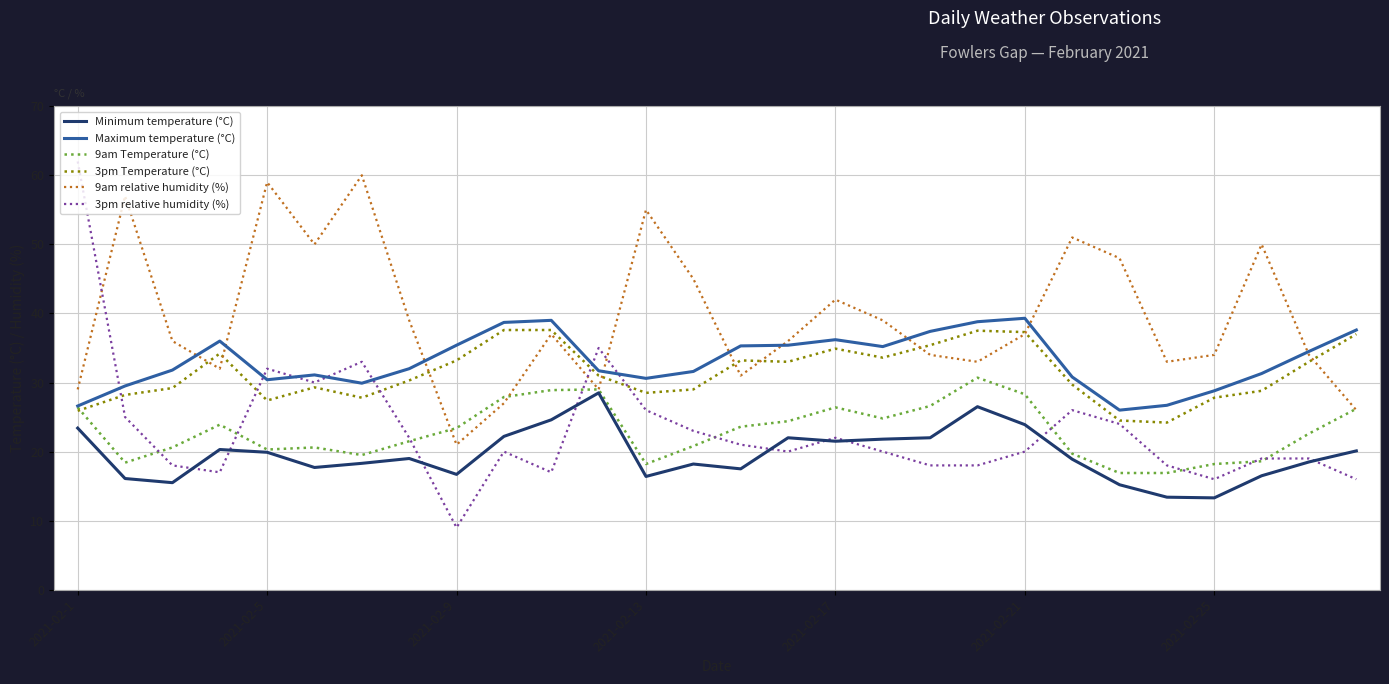

Which series has the largest total across all categories?

9am relative humidity (%)